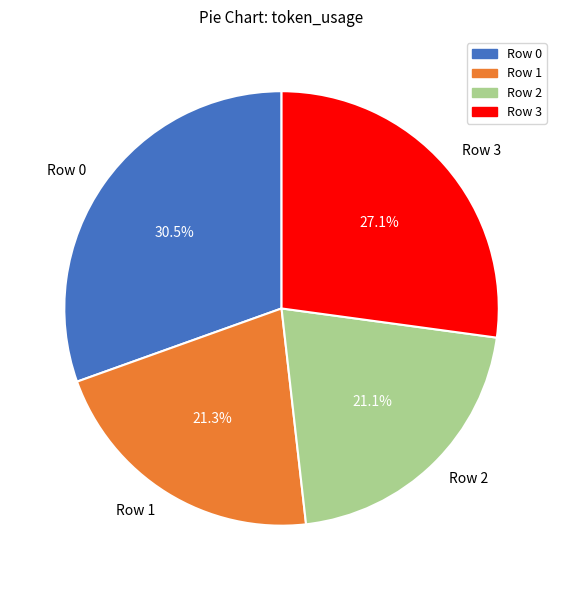

To the nearest percent, what is the combined percentage of Row 3 and Row 0?

58%